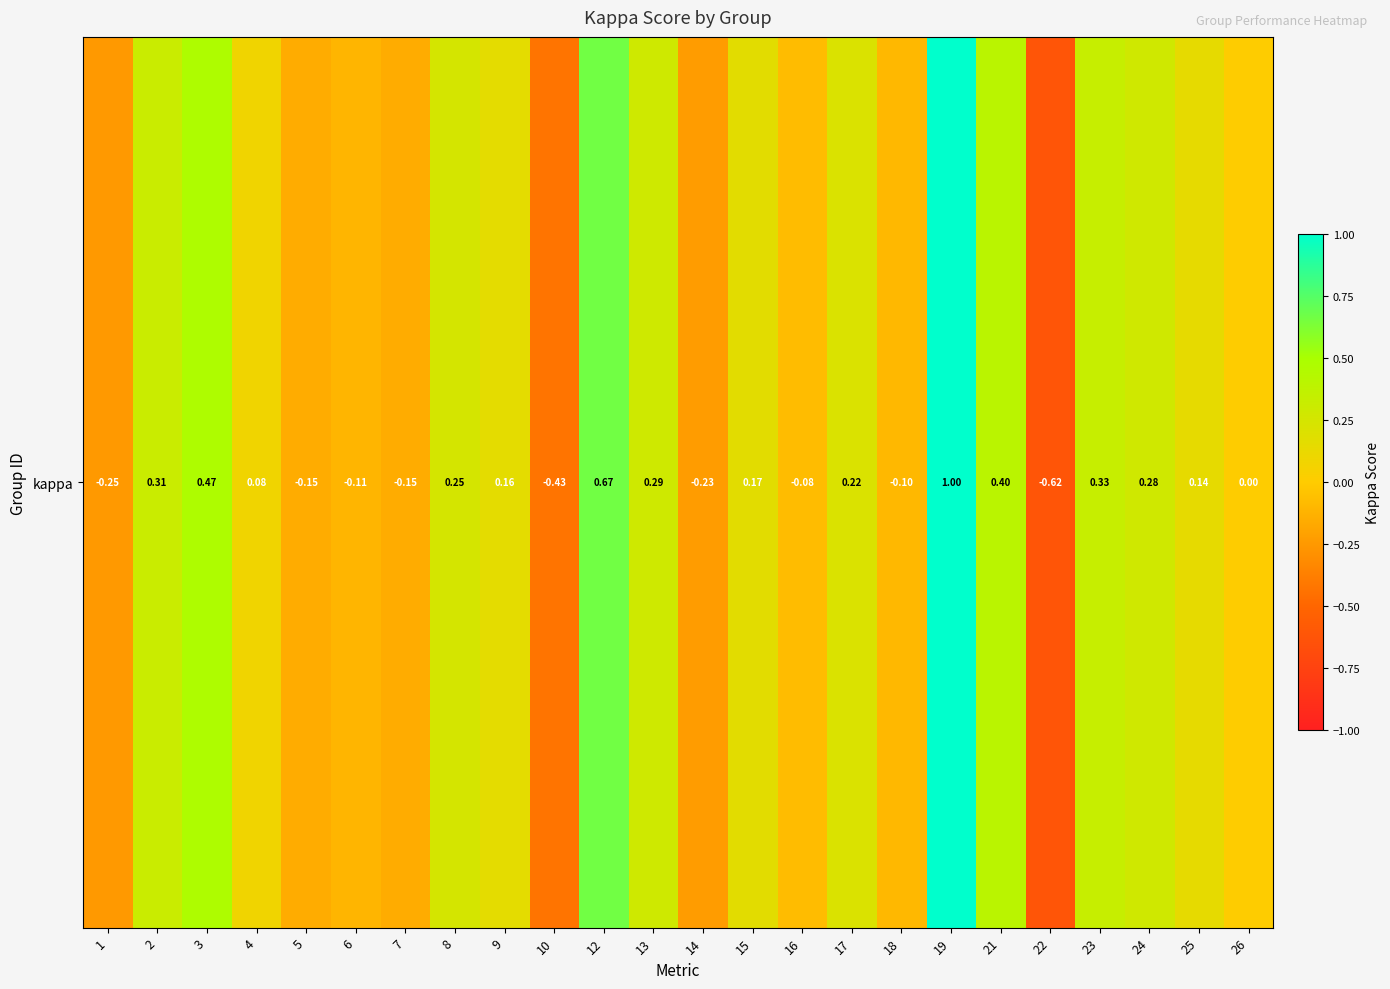

The chart shows a value of 1.0 at 19. True or false?

True